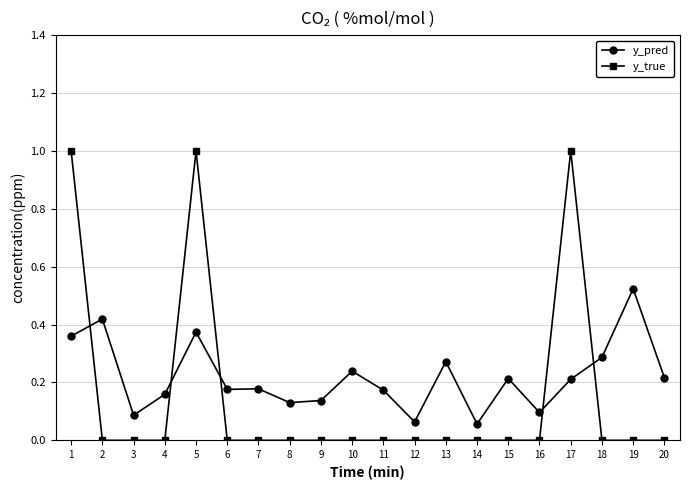

Rank the series by their maximum value, from lowest to highest.

y_pred, y_true